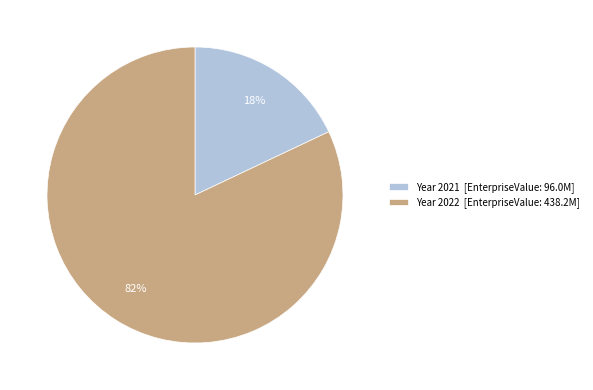

Between Year 2022 [EnterpriseValue: 438.2M] and Year 2021 [EnterpriseValue: 96.0M], which is larger?

Year 2022 [EnterpriseValue: 438.2M]